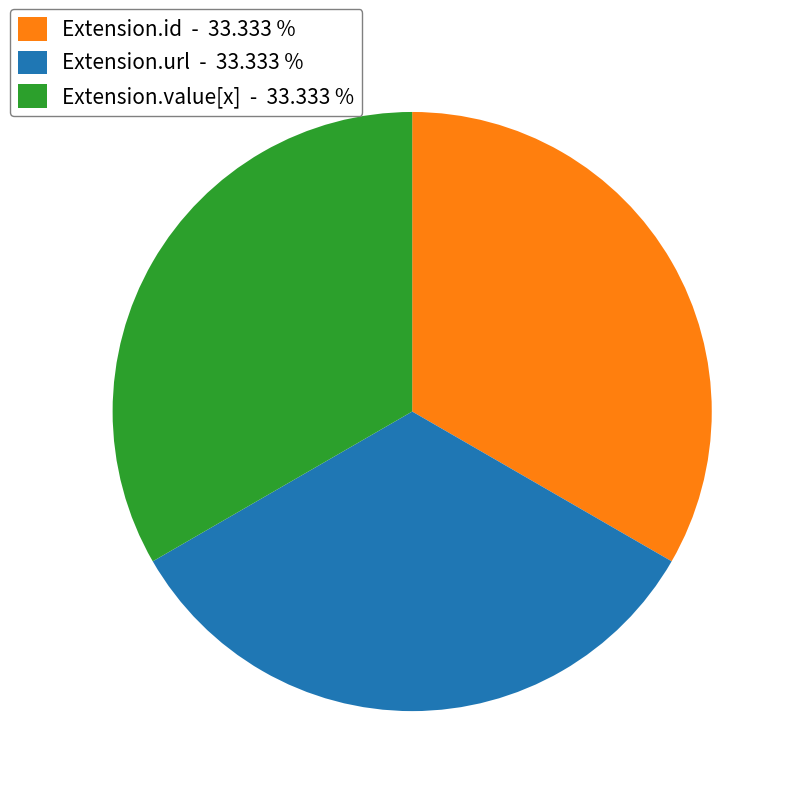

What is the ratio of the value at Extension.value[x] - 33.333 % to the value at Extension.url - 33.333 %?

1.0